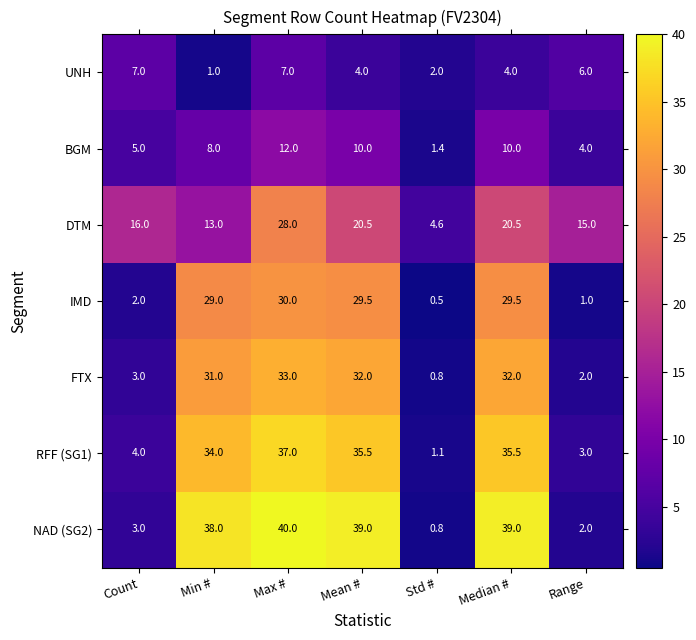

How many data points does each series have?

7